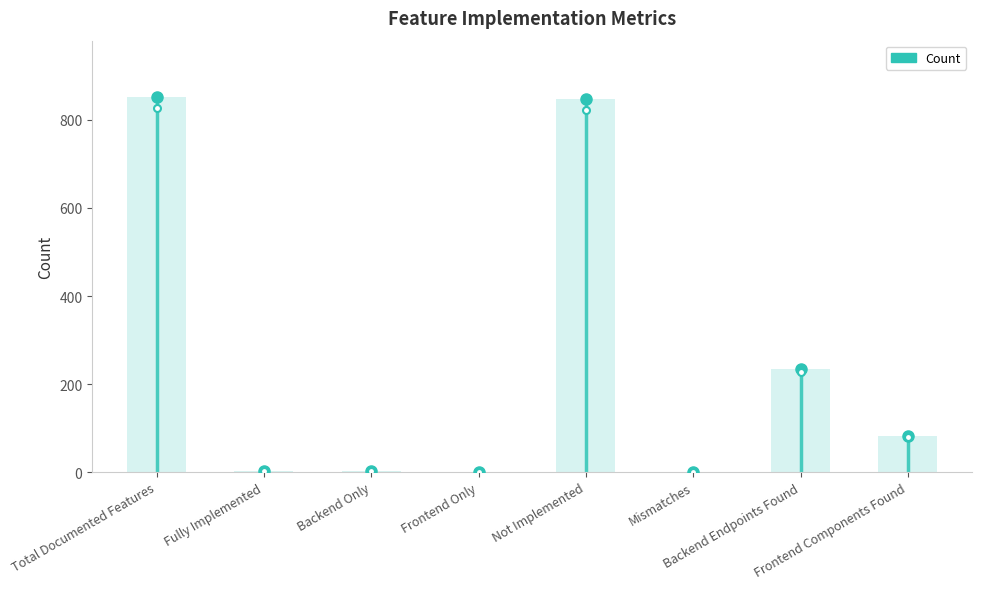

Reading left to right, transcribe all the data shown in this chart.

852	2	2	0	848	0	234	83